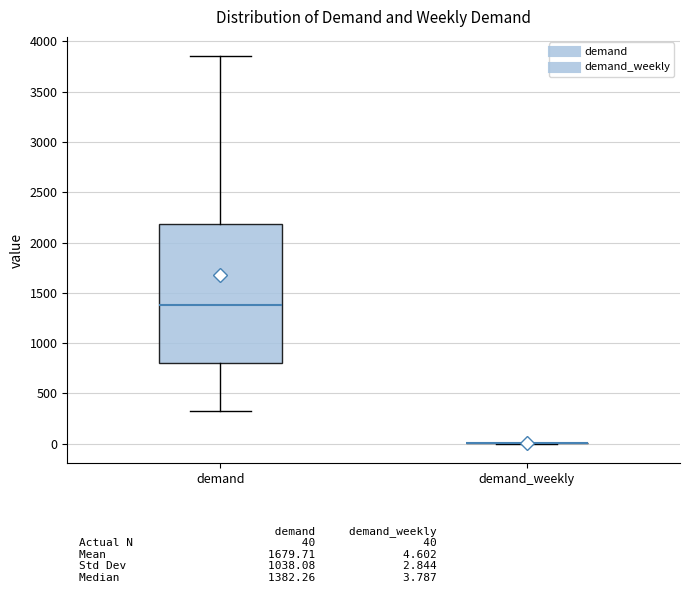

Which box is the tallest, from its lower edge to its upper edge?

demand